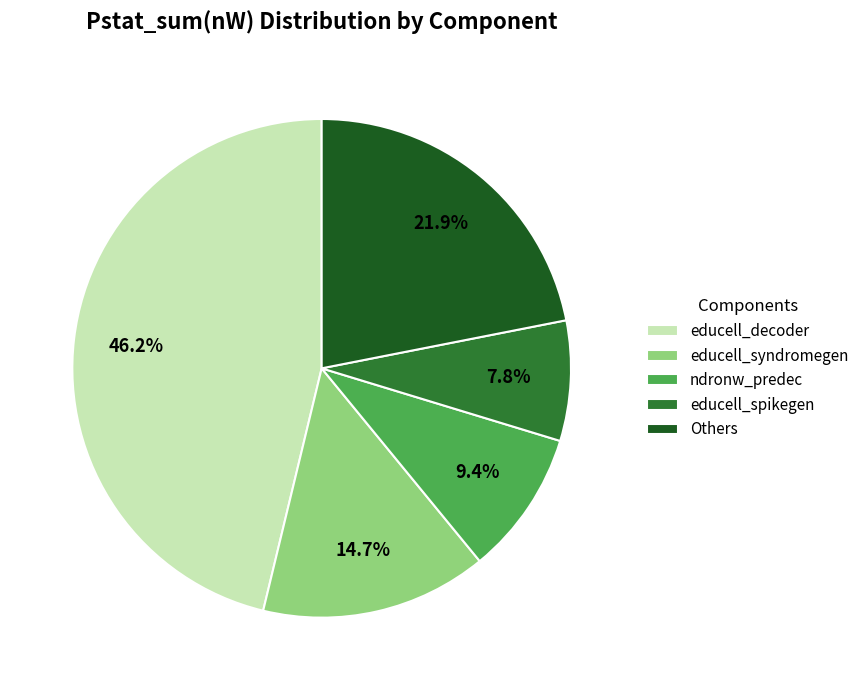

Is there a majority slice in this chart?

No